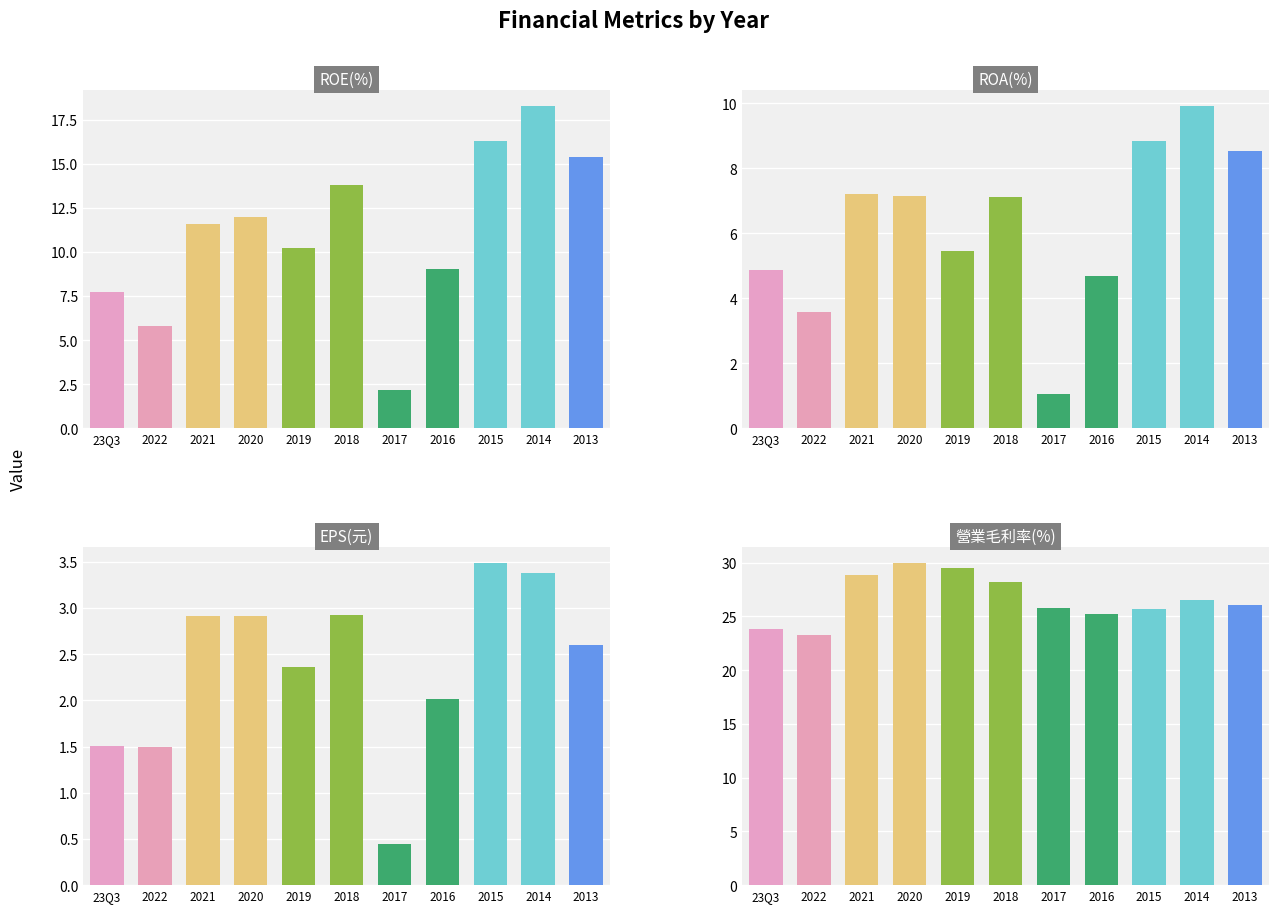

Reading left to right, extract all data points from this chart.

ROE(%): 7.7	5.8	11.6	12.0	10.2	13.8	2.1	9.0	16.3	18.3	15.4
ROA(%): 4.8	3.6	7.2	7.1	5.5	7.1	1.1	4.7	8.8	9.9	8.5
EPS(元): 1.5	1.5	2.9	2.9	2.4	2.9	0.4	2.0	3.5	3.4	2.6
營業毛利率(%): 23.8	23.3	28.9	30.0	29.5	28.2	25.8	25.2	25.7	26.5	26.1